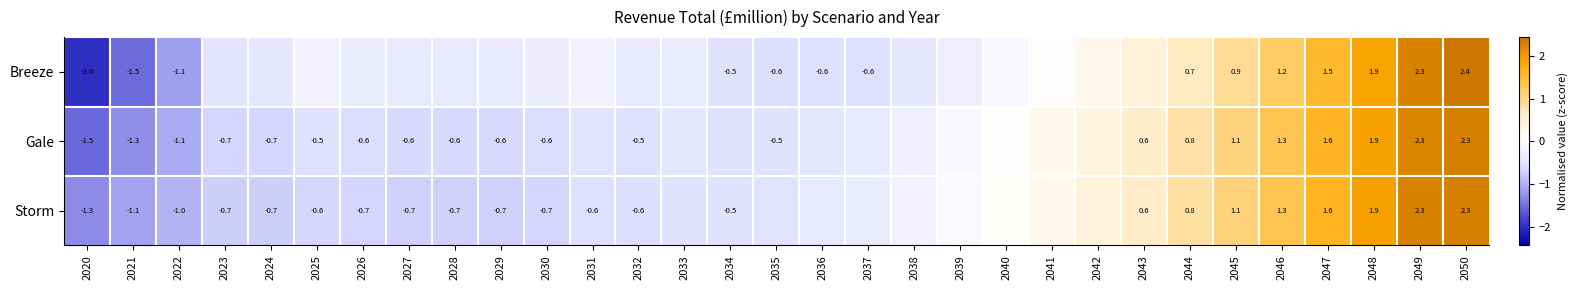

True or false: Gale has a value of 1.3 at 2046.

True